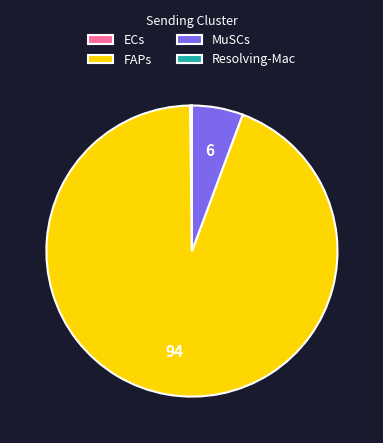

Which category has the biggest portion of the pie?

FAPs